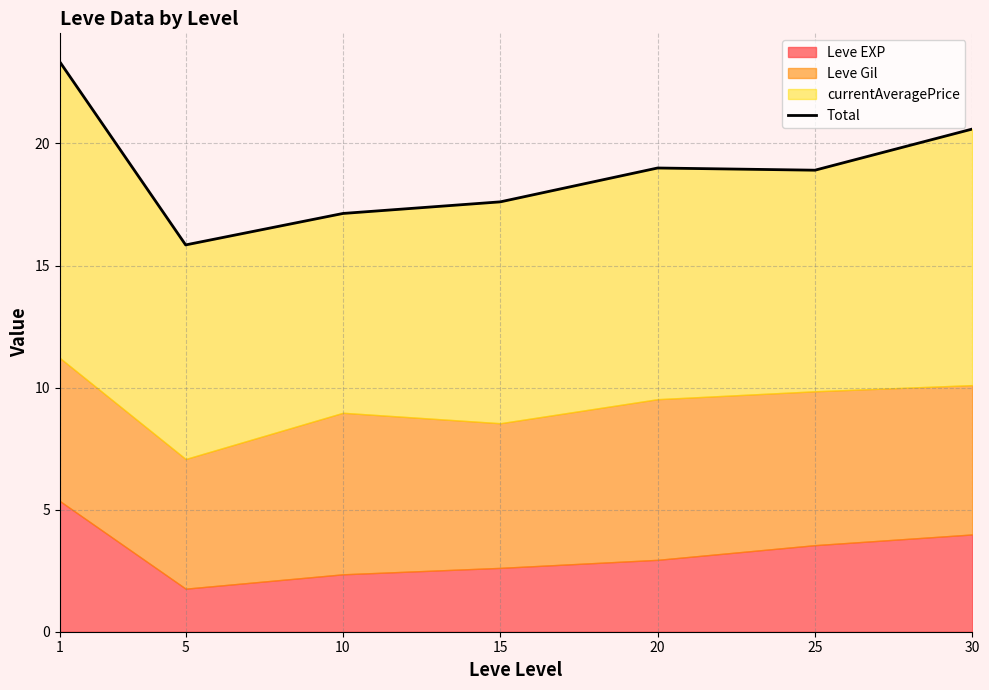

How many interior local peaks (higher than both neighbors) does the data have?

1